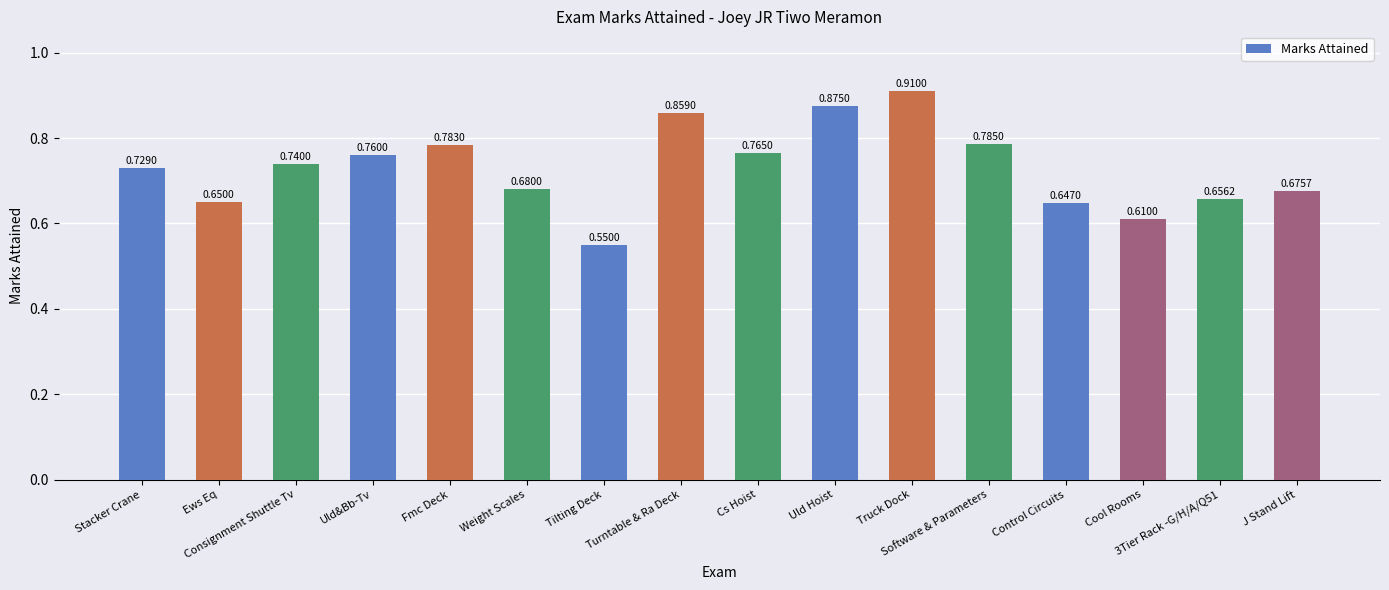

What is the label of the 6th bar from the left?

Weight Scales